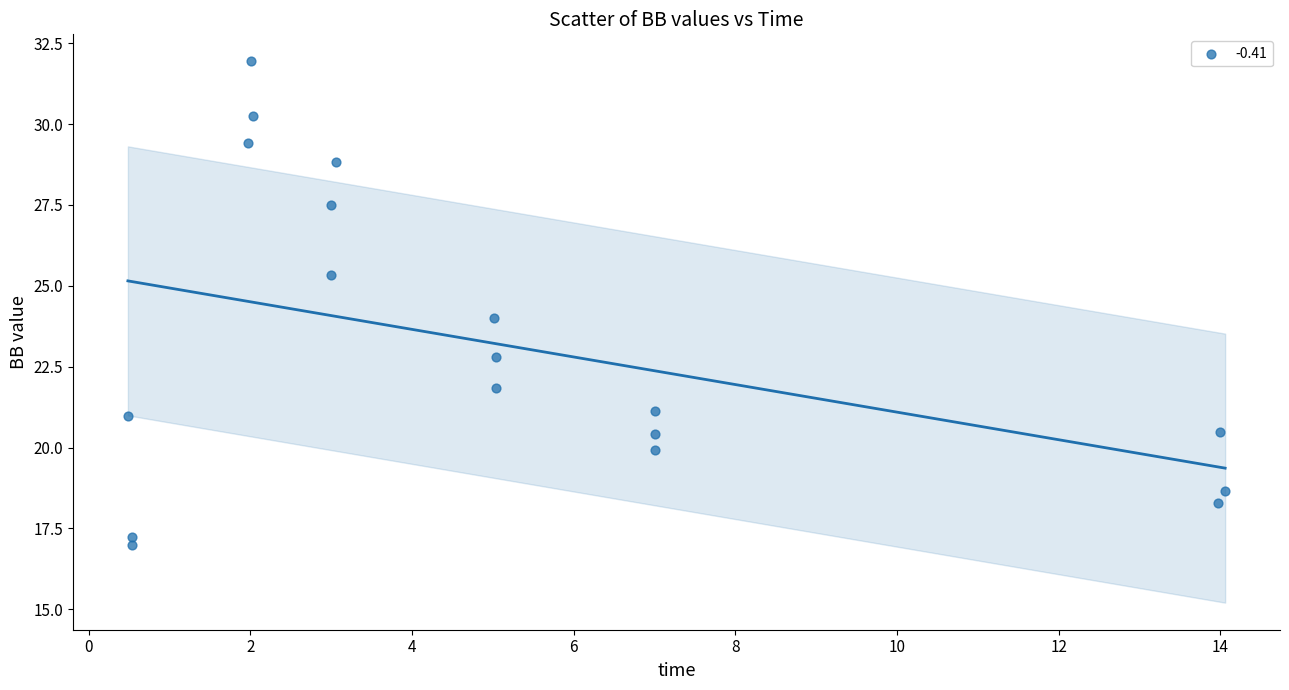

What is the range of X values (max minus min)?

13.6